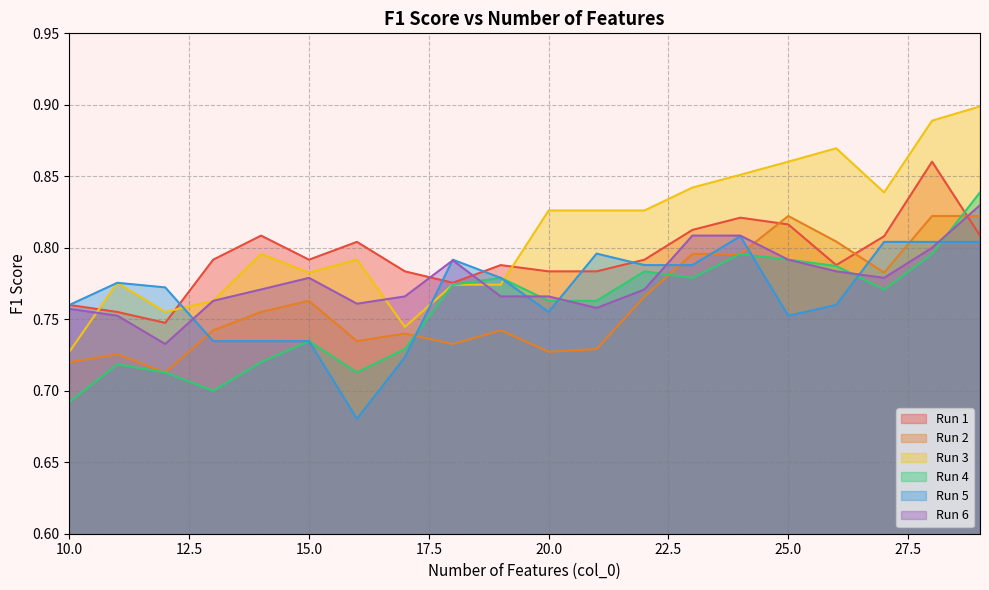

At how many categories does at least one series exceed 0?

20